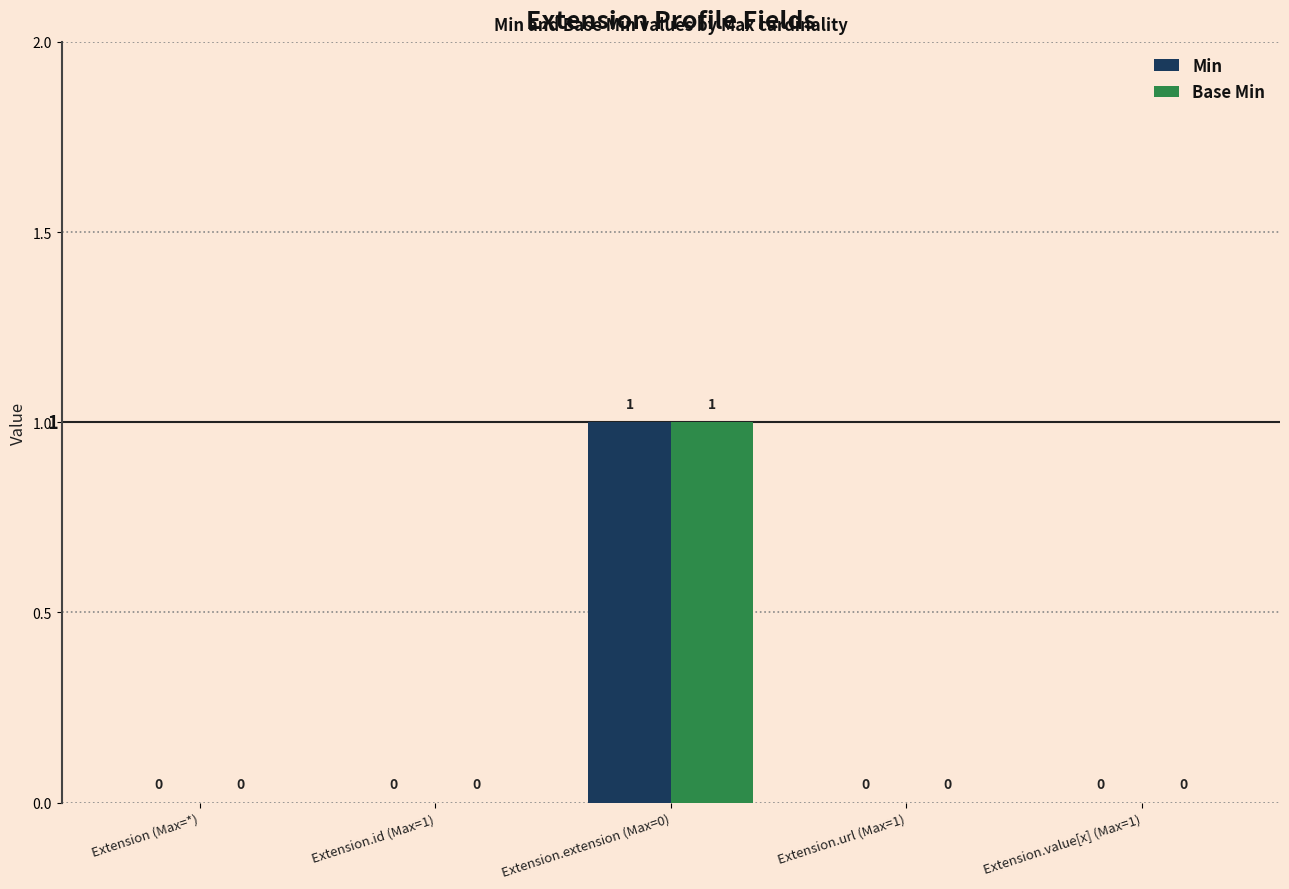

Which category has the highest value across all series?

Extension.extension (Max=0)